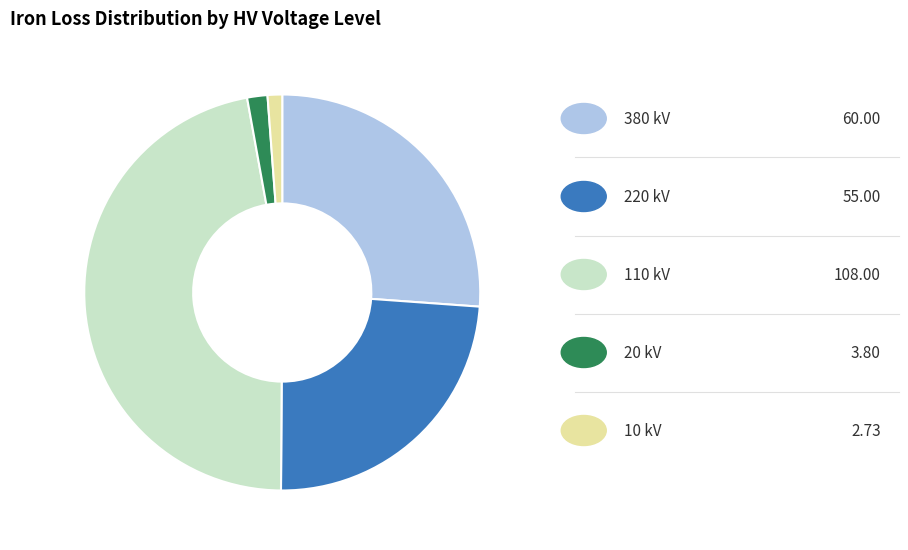

Is there any slice that represents more than half of the pie?

No